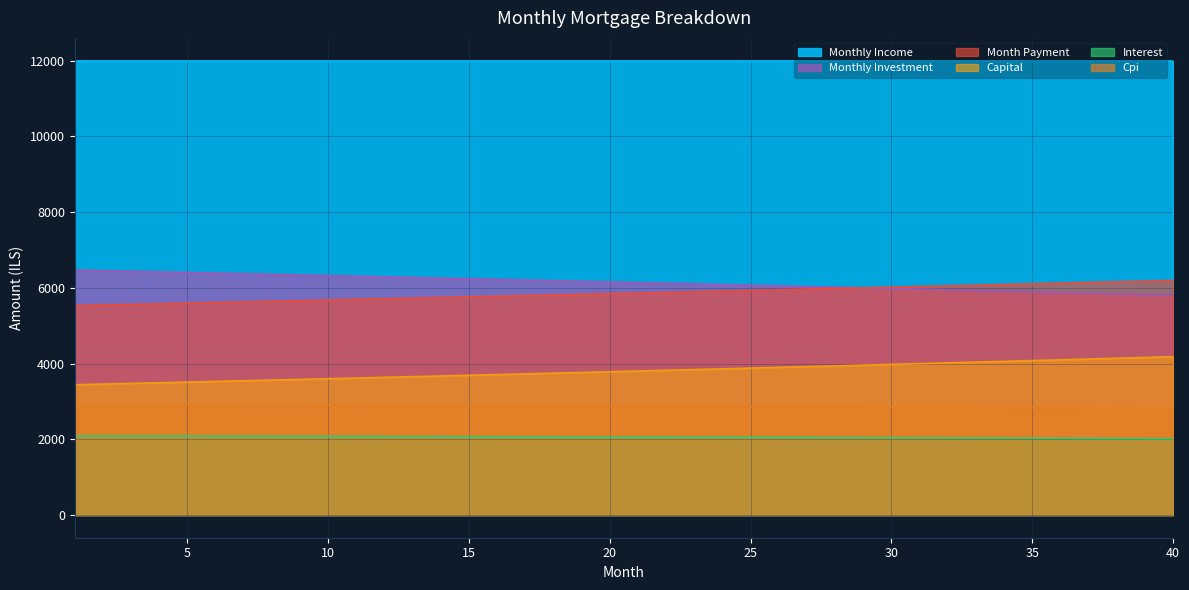

Which label corresponds to the smallest value in the chart?

40